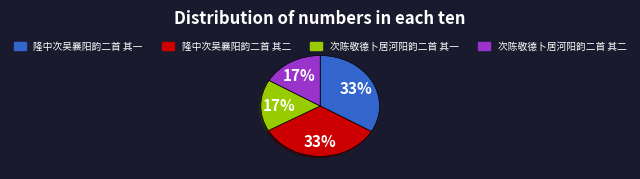

Count the number of slices in the pie.

4